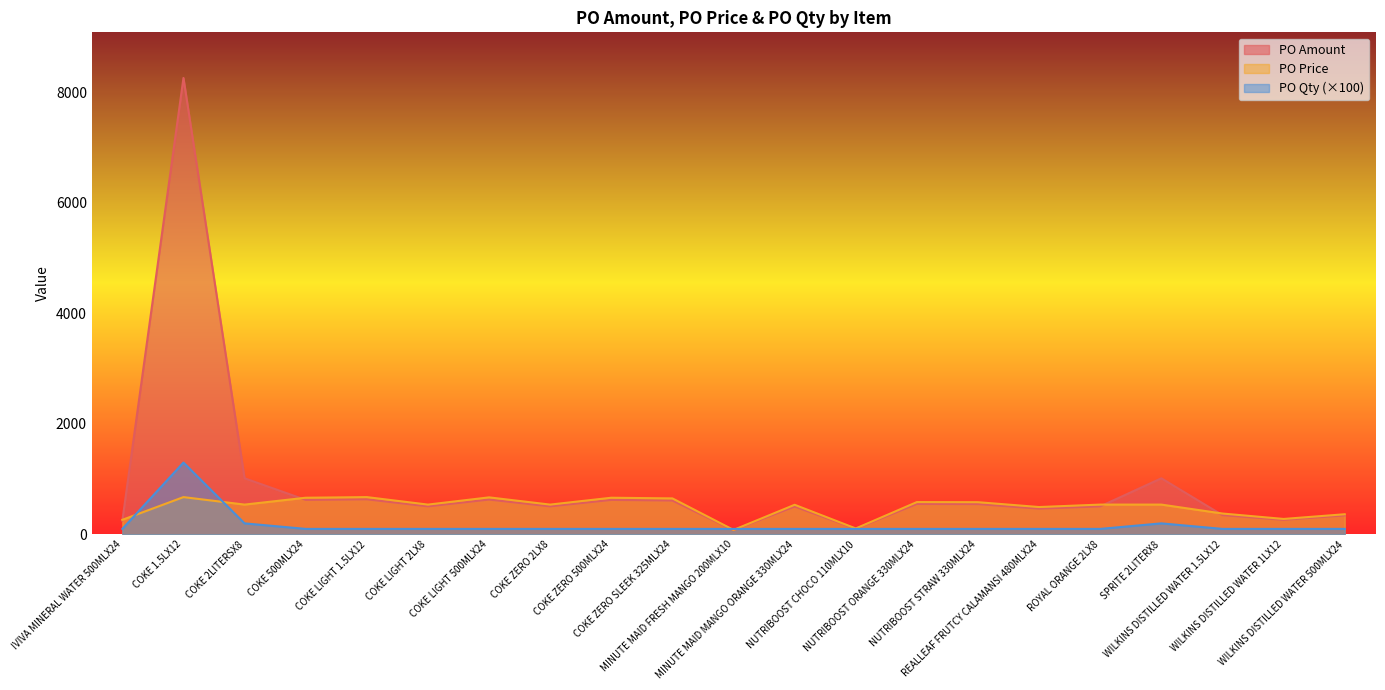

True or false: PO Amount has more than 2 points higher than both neighbors.

True